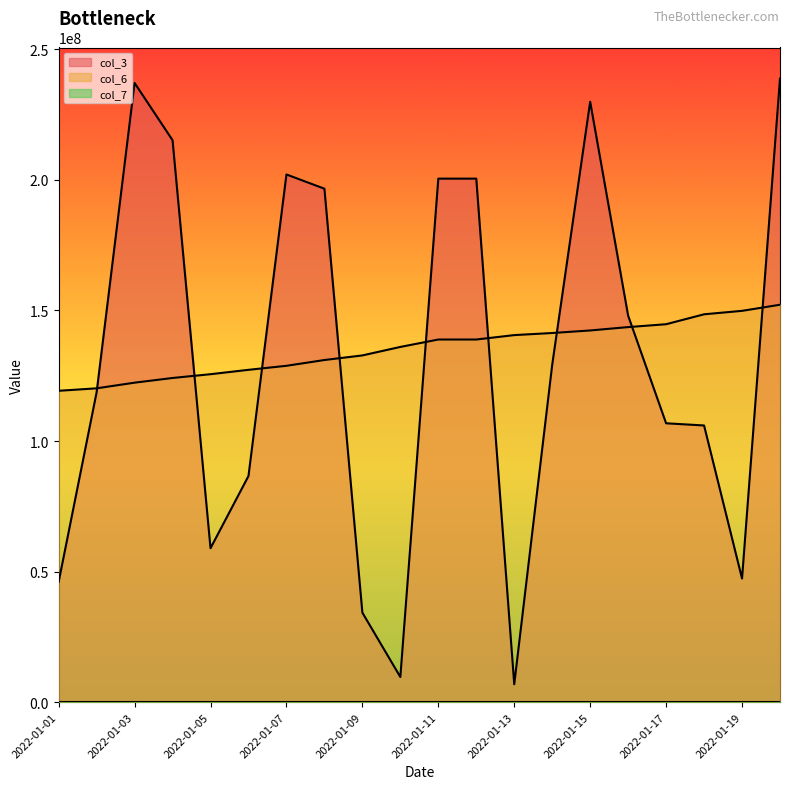

True or false: col_6 has a value of 125597144 at 2022-01-05.

True